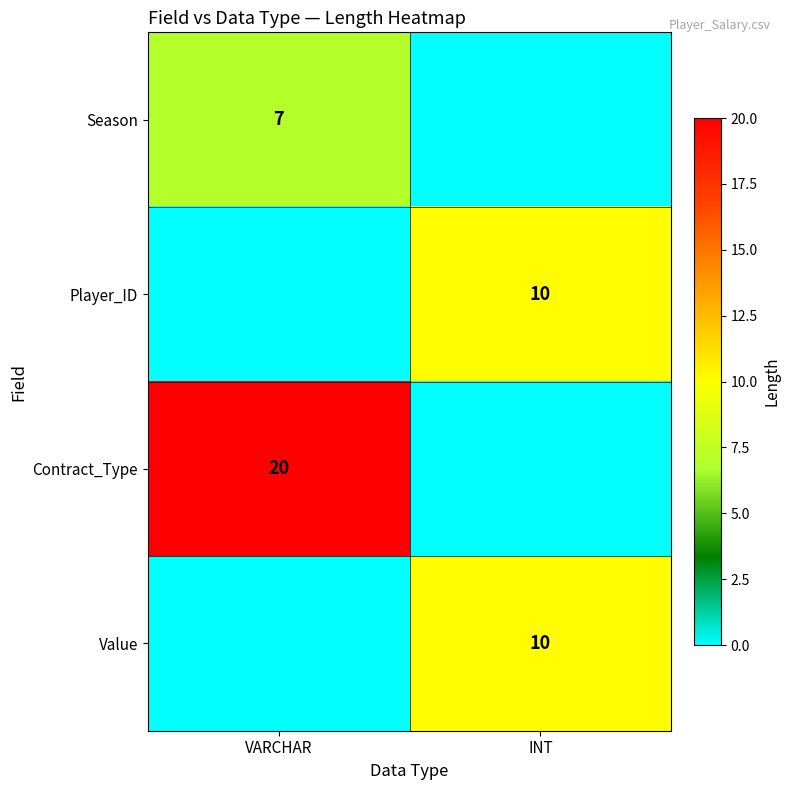

The value of Value at INT is 10. True or false?

True